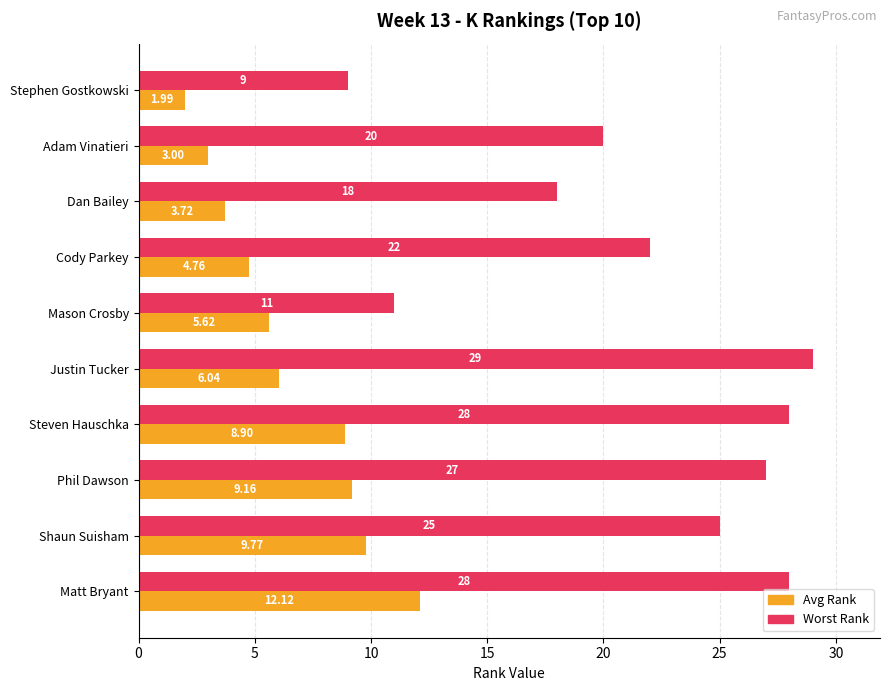

Which category has the lowest value in the Avg Rank series?

Stephen Gostkowski